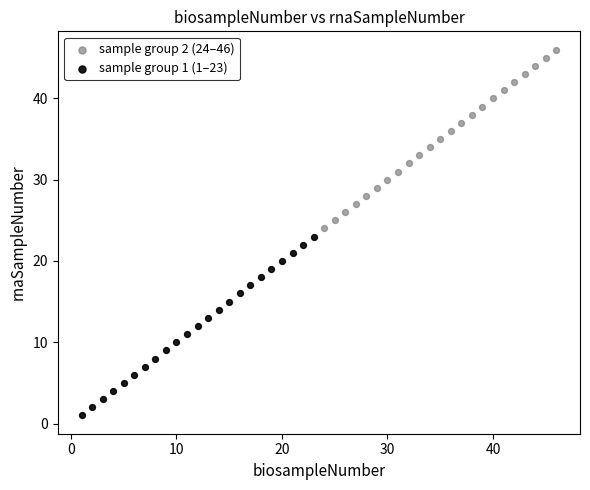

Which series contains the highest Y value?

sample group 2 (24–46)